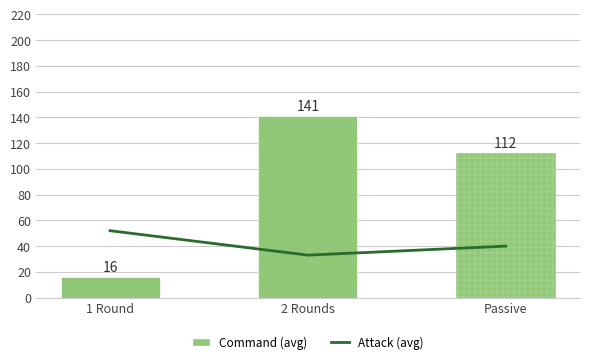

What are all the series names shown in the legend?

Attack, Command